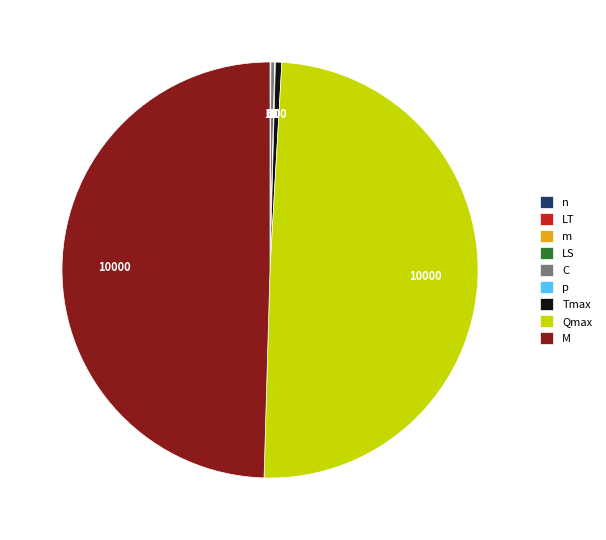

Rank the categories by value from highest to lowest.

Qmax, M, Tmax, C, n, p, m, LT, LS